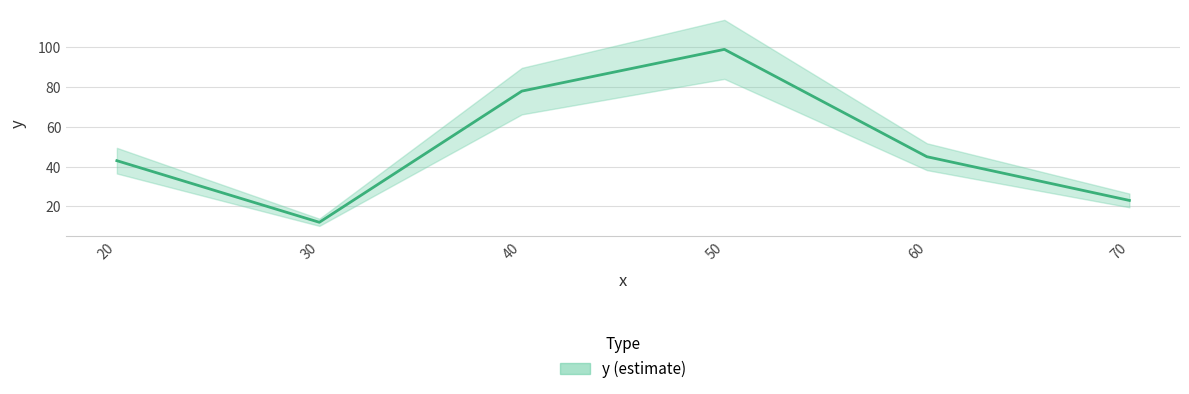

Read the value at 20, to the nearest 10.

40